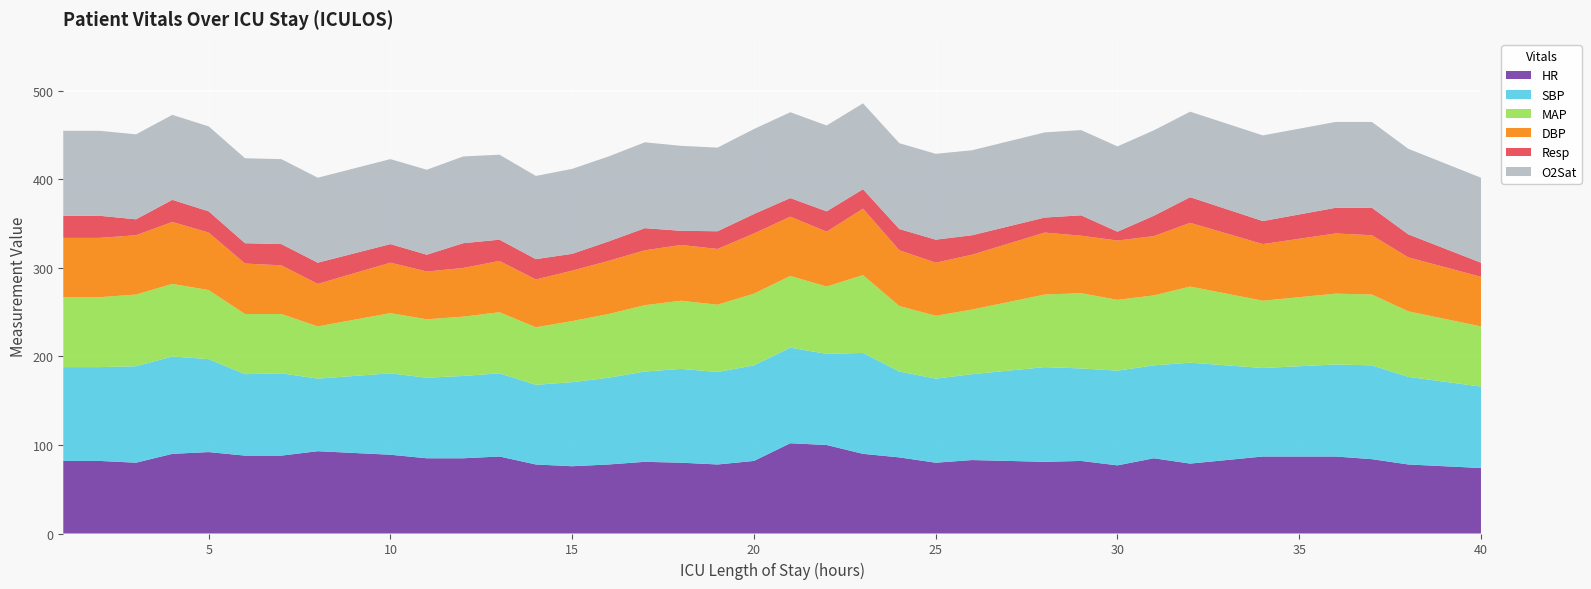

What is the minimum value for HR?

74.0